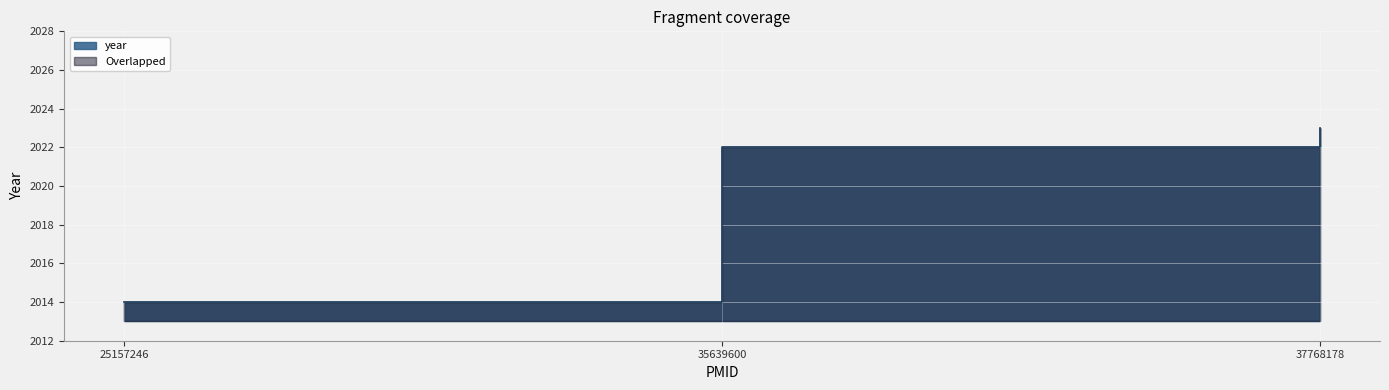

Between 37768178 and 25157246, which is larger?

37768178